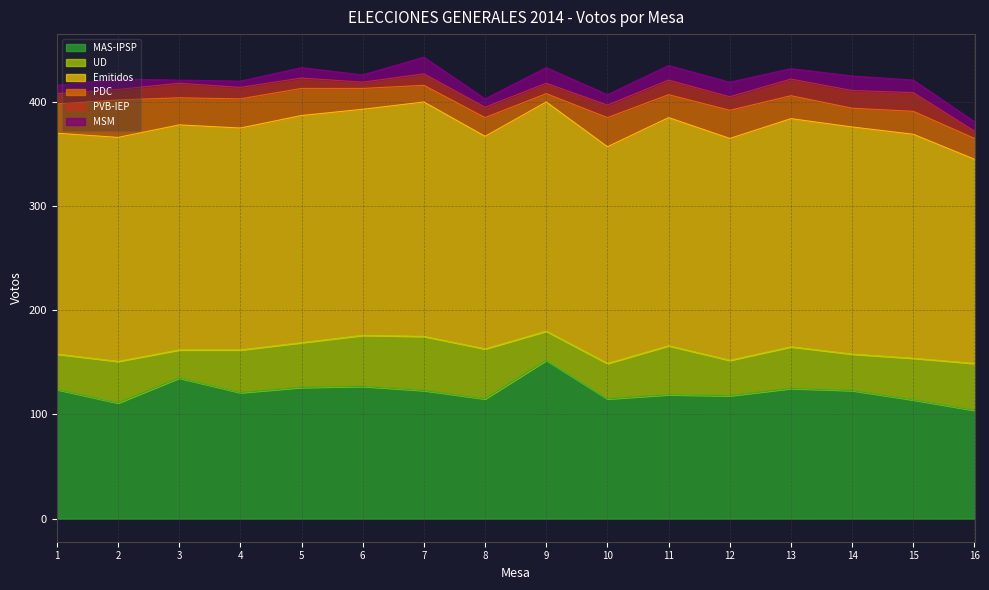

What is the maximum value for MAS-IPSP?

152